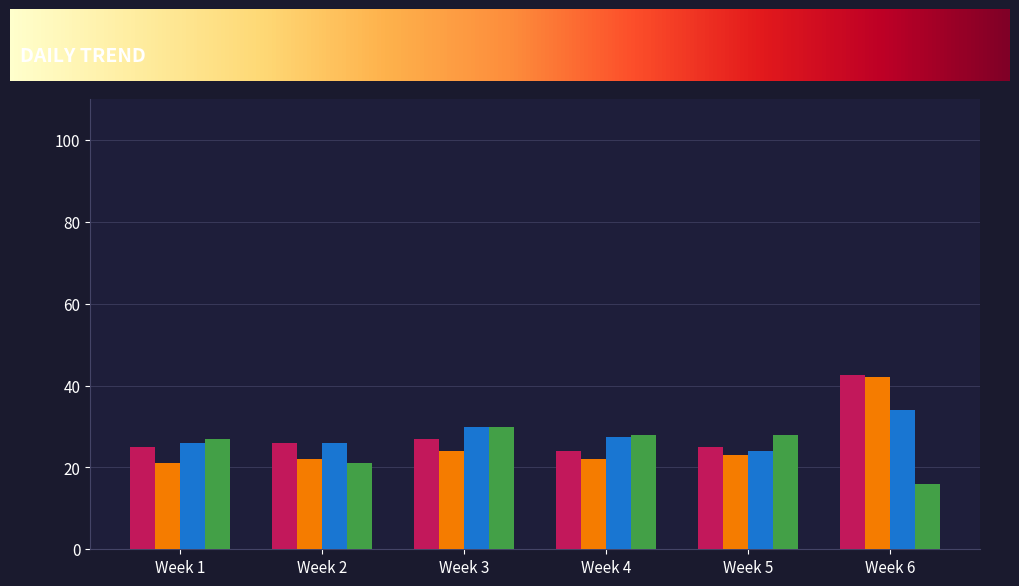

At which label does Kwinno Pineda reach its peak?

Week 6